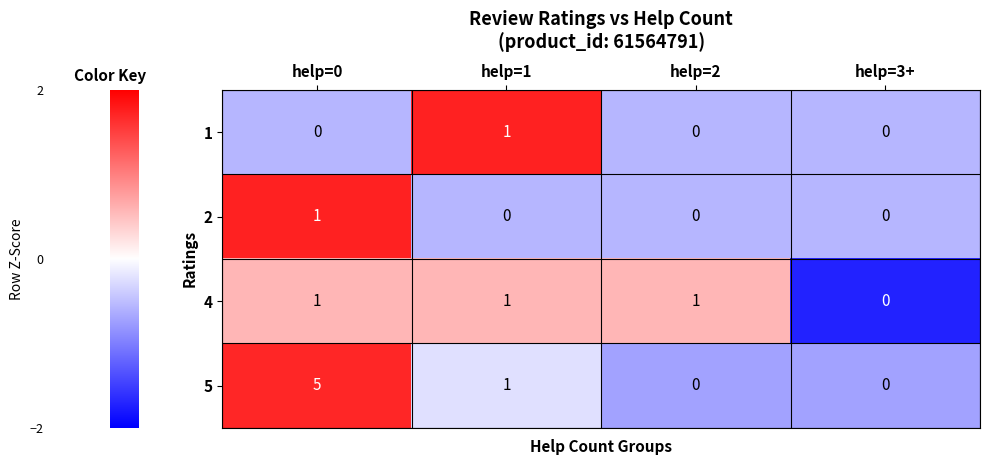

Reading left to right, extract all data points from this chart.

1: 0	1	0	0
2: 1	0	0	0
4: 1	1	1	0
5: 5	1	0	0